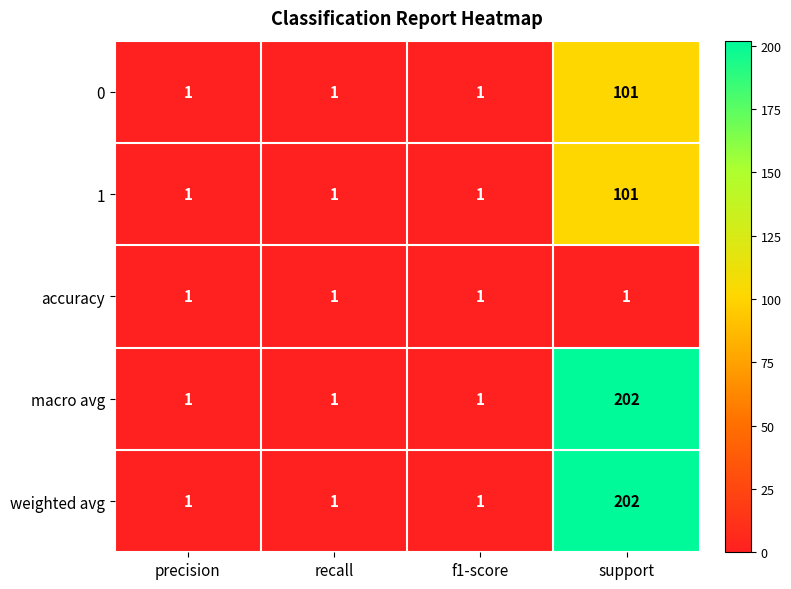

What is the sum of all weighted avg values?

205